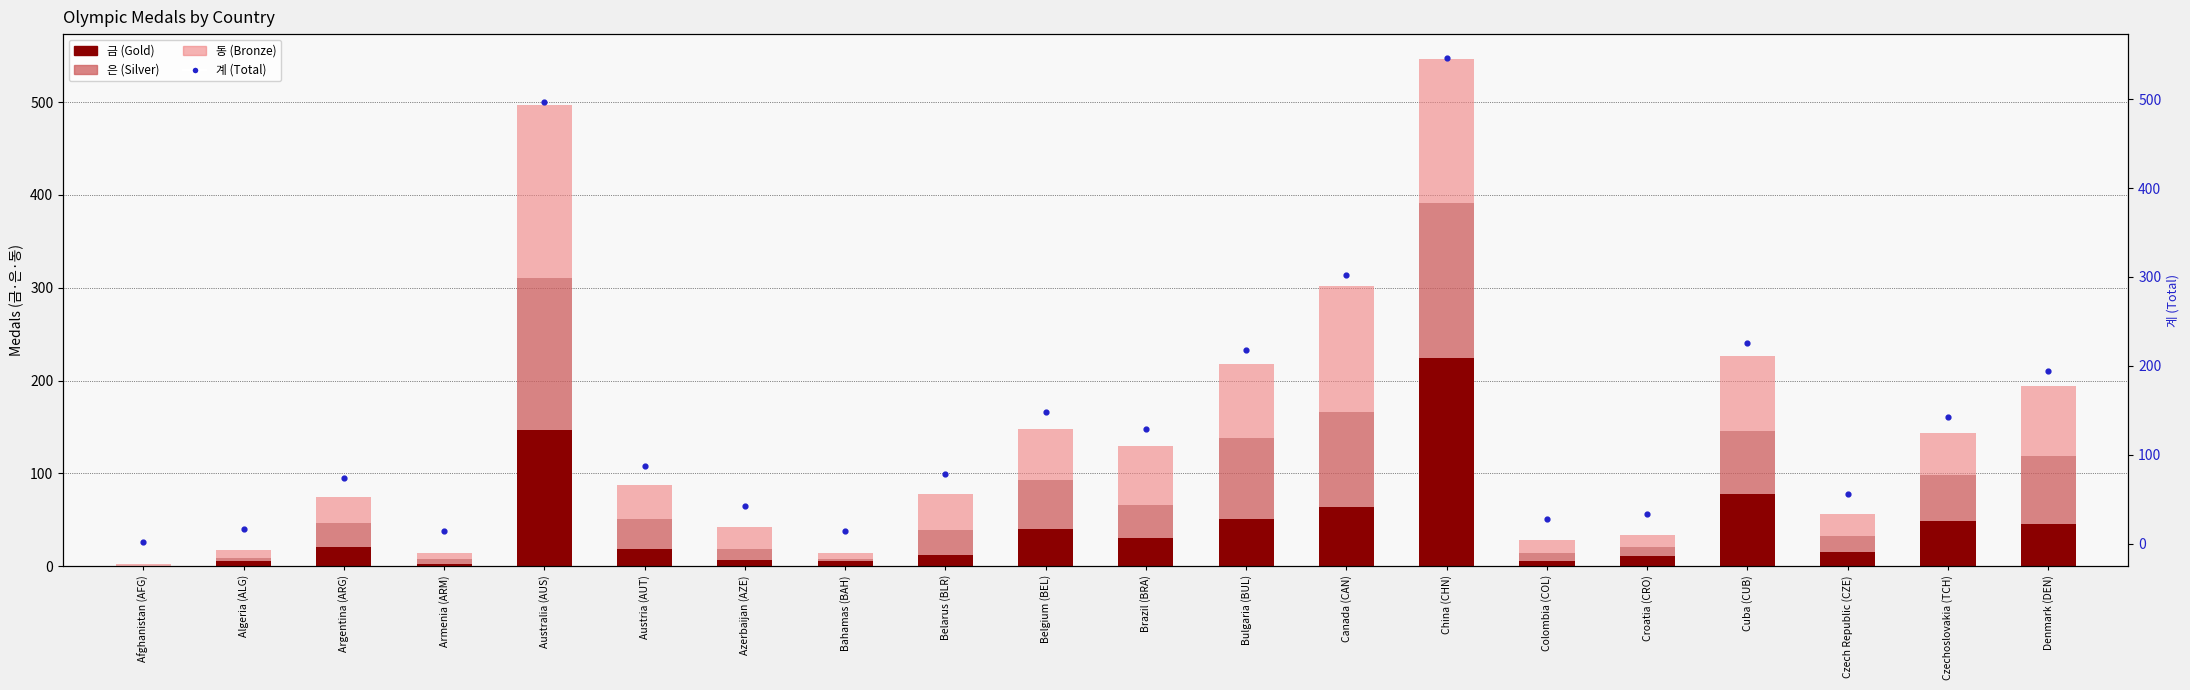

At which category is the sum across all series the highest?

China (CHN)